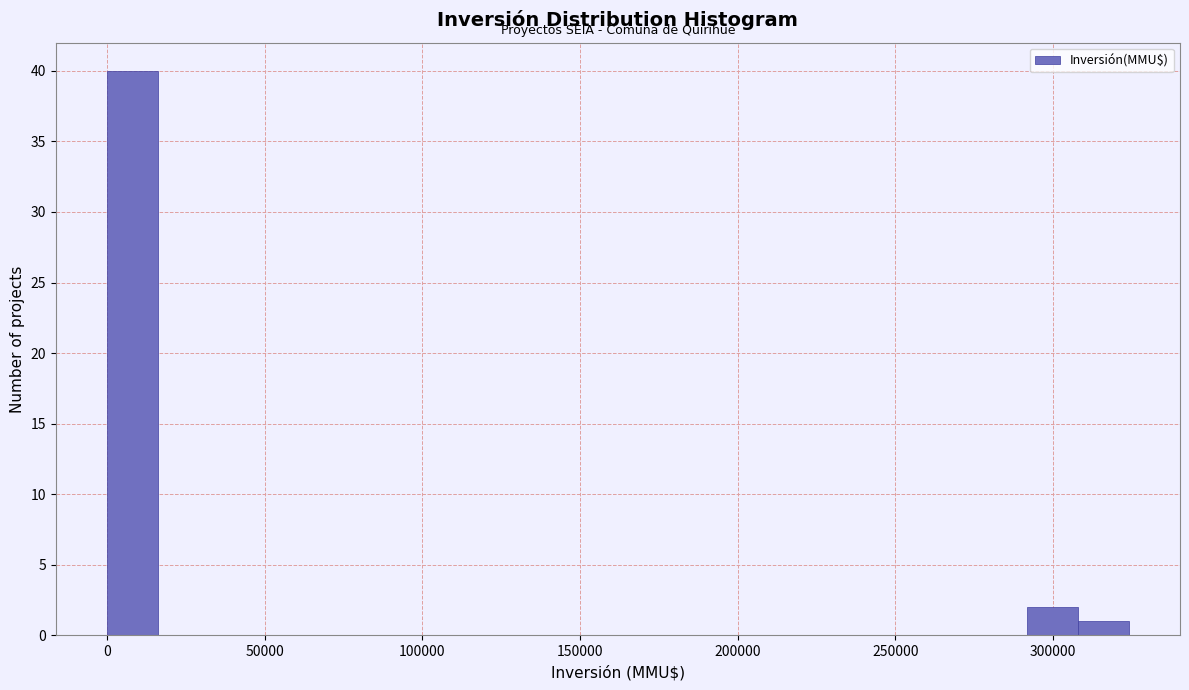

Read against the x-axis, roughly where is the centre of the tallest bar?

10000